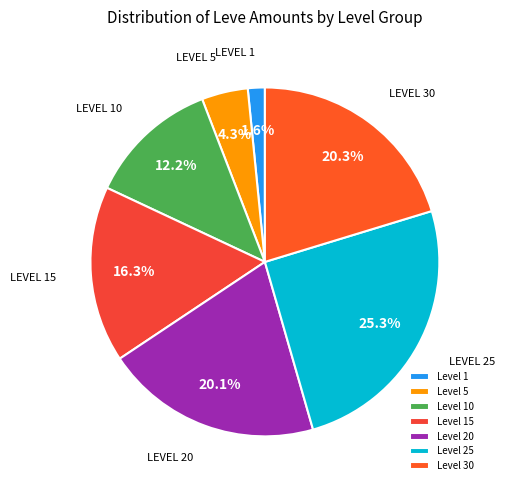

Does any single category account for the majority?

No